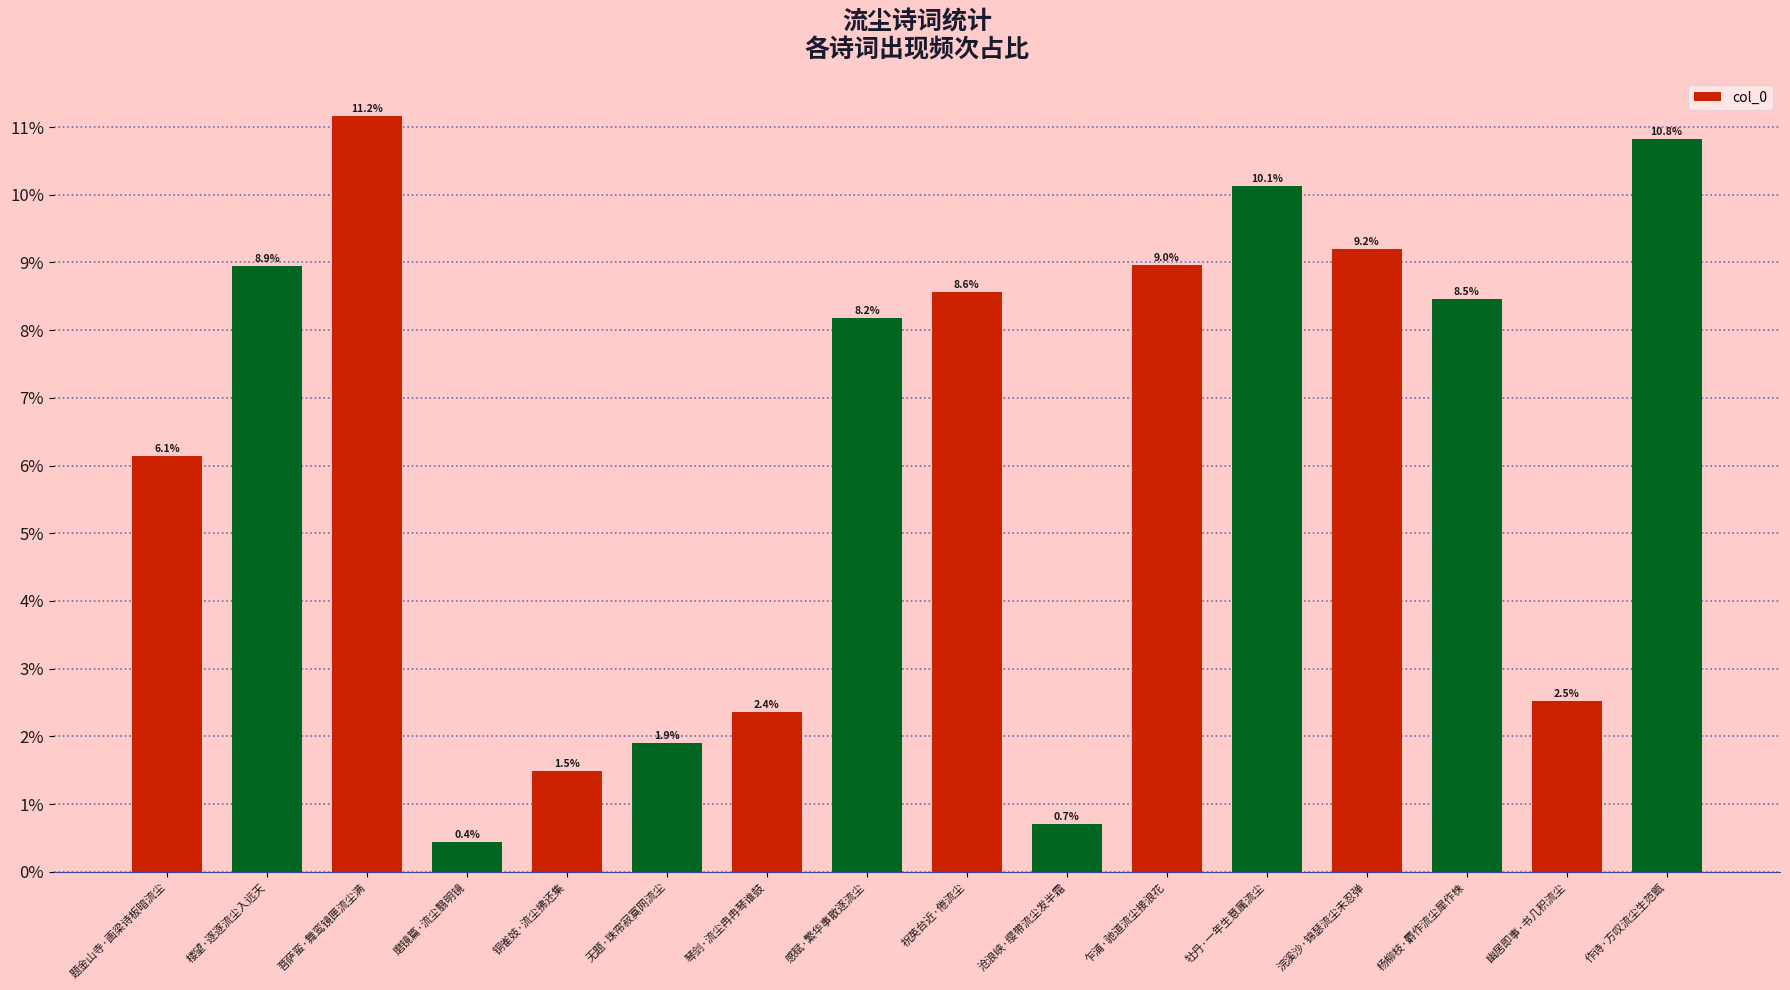

Are the bars horizontal?

No